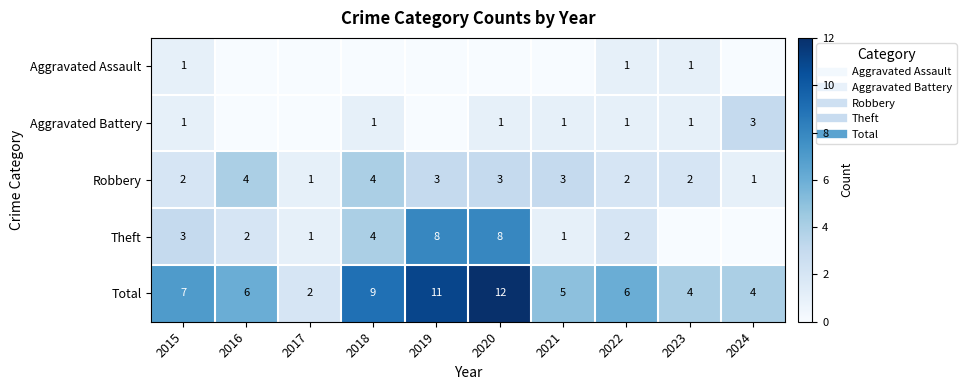

At how many categories does at least one series exceed 2?

9